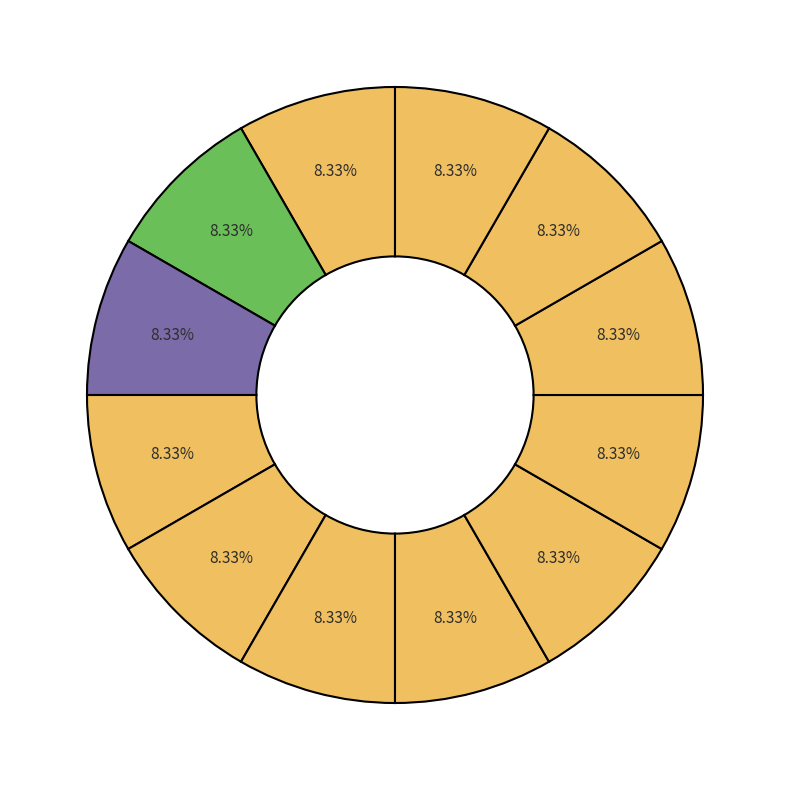

Rank the categories by value from highest to lowest.

西湖竹枝 其二十九, 西湖竹枝 其二十八, 西湖竹枝 其二十七, 西湖竹枝 其二十六, 西湖竹枝 其二十五, 西湖竹枝 其二十四, 西湖竹枝 其二十三, 西湖竹枝 其二十二, 西湖竹枝 其二十一, 西湖竹枝 其二十, 西湖竹枝 其二, 西湖竹枝 其二 放鹤亭寻梅